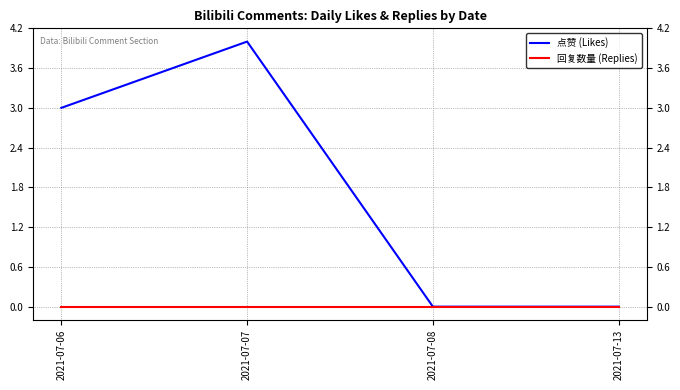

Reading left to right, extract all data points from this chart.

点赞 (Likes): 3	4	0	0
回复数量 (Replies): 0	0	0	0